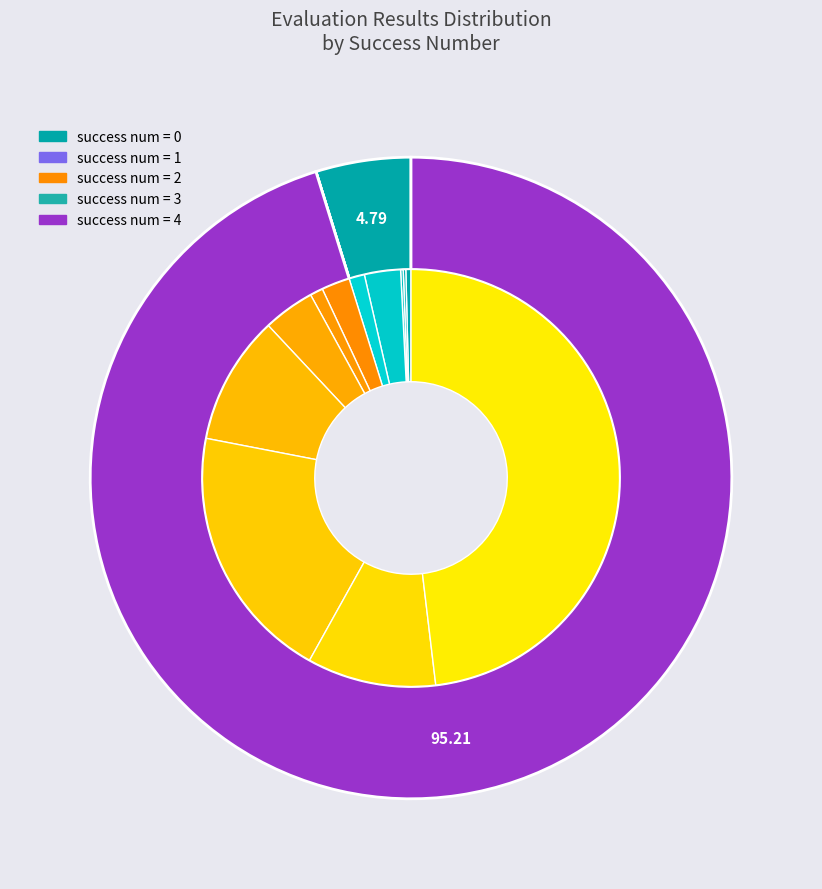

Does success num 2 account for over 50% of the chart?

No